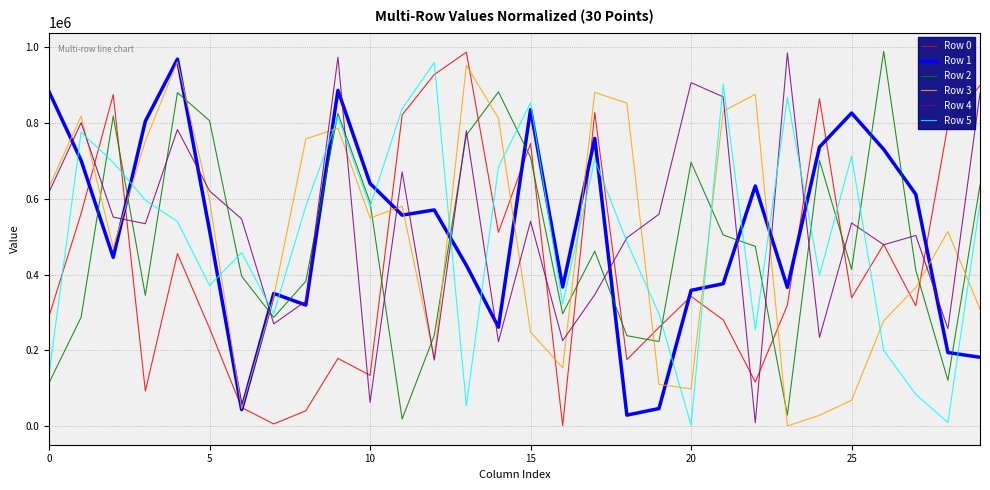

What is the maximum value shown in the chart?

989673